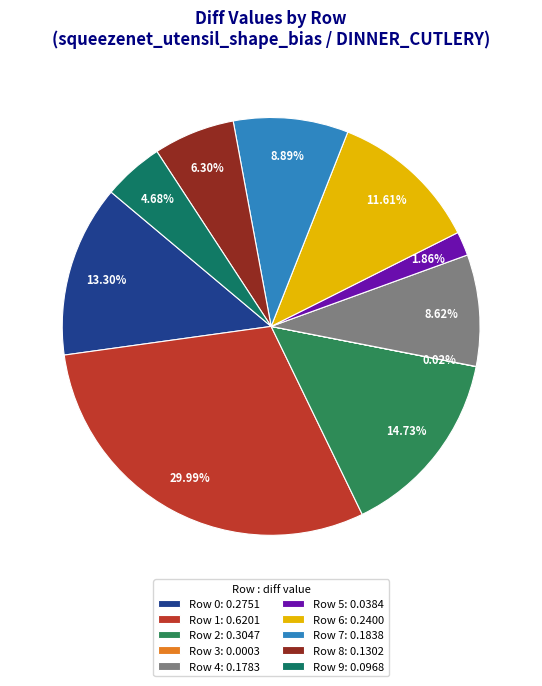

How many slices are in this pie chart?

10